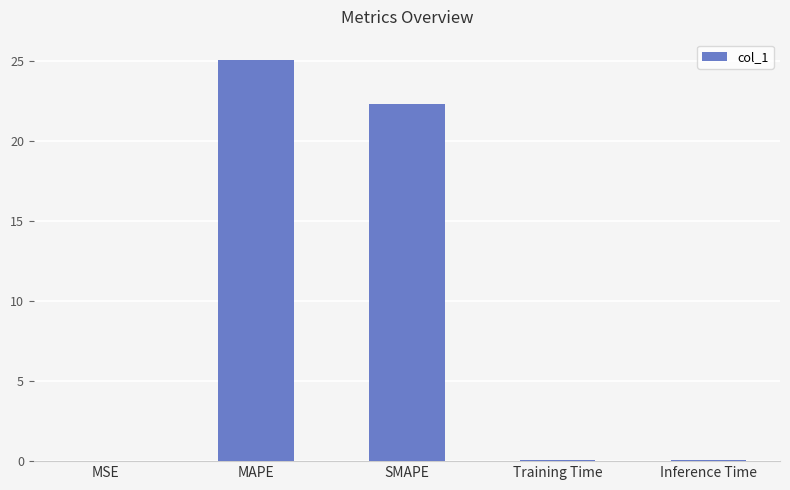

True or false: the data shows 25.0 at MAPE.

True